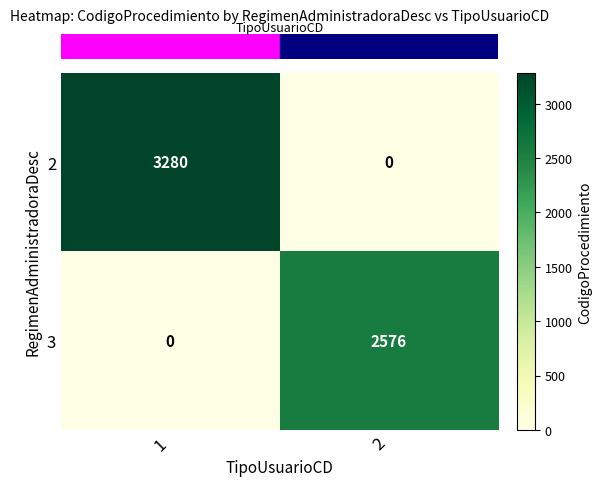

Reading right to left, transcribe all the data shown in this chart.

2: 0	3280
3: 2576	0